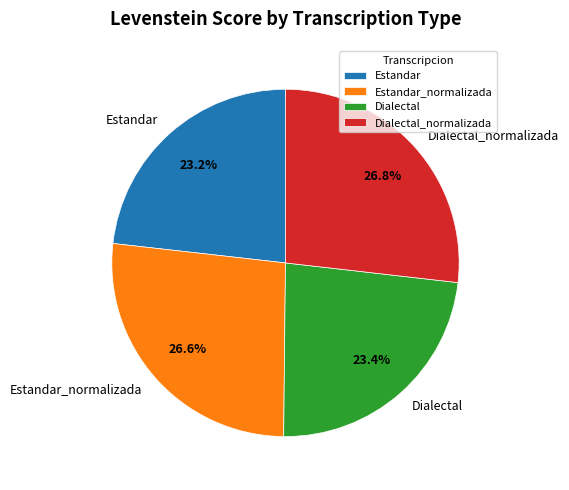

What percentage do Estandar and Dialectal_normalizada together represent?

50.0%